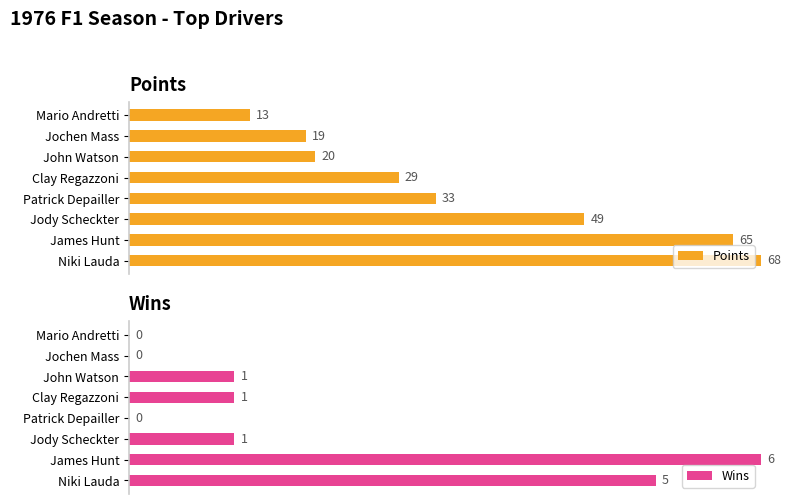

How many groups of bars are there?

8